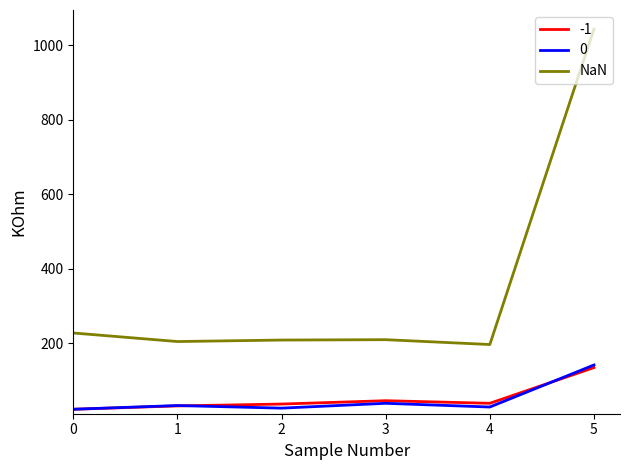

What is the maximum value for NaN?

1044